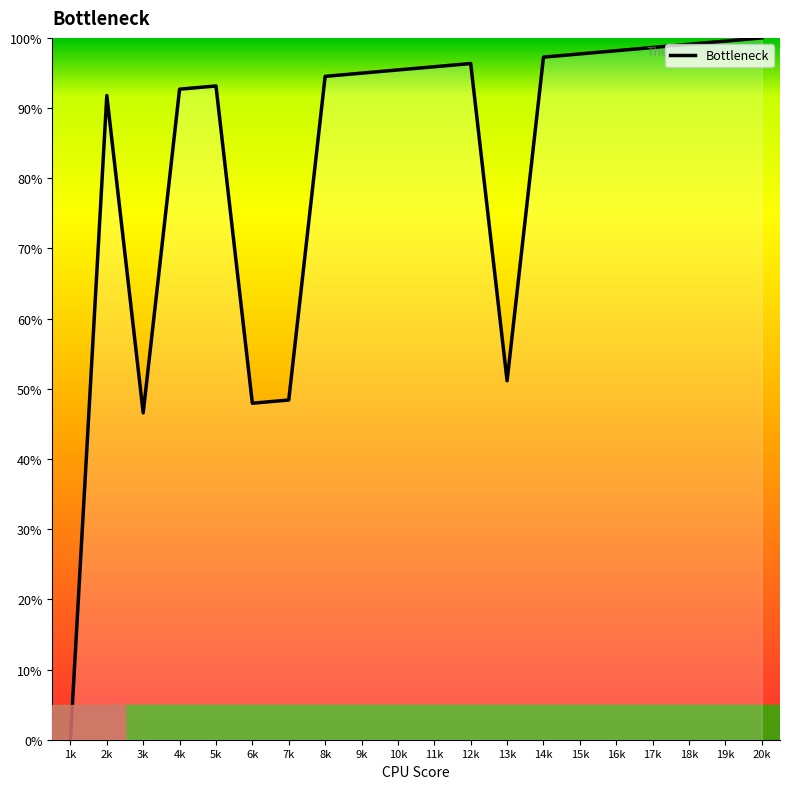

What value does the data have at 8k?

94.5